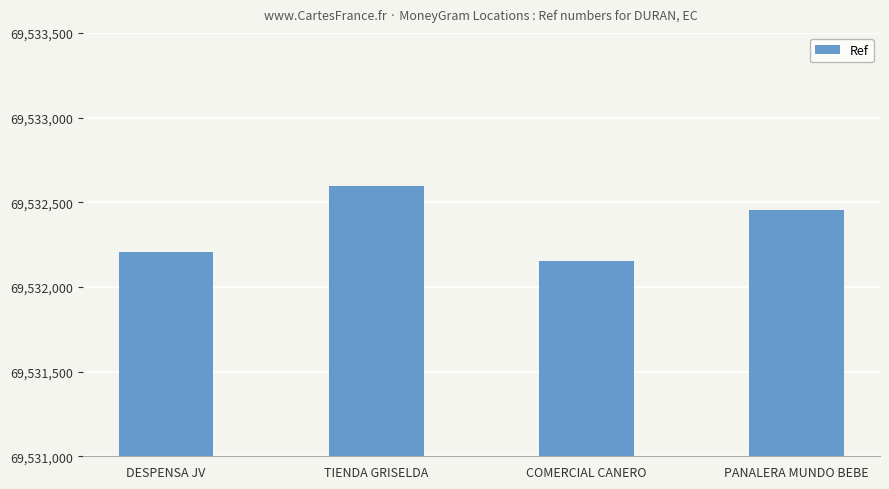

What is the label of the 3rd bar from the right?

TIENDA GRISELDA